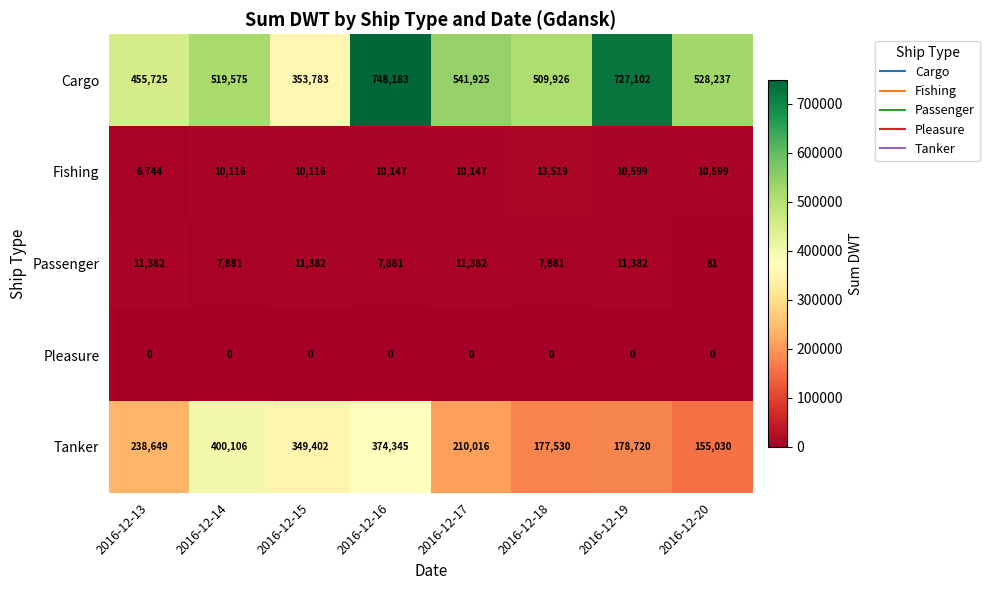

Which series has the largest range (max minus min)?

Cargo